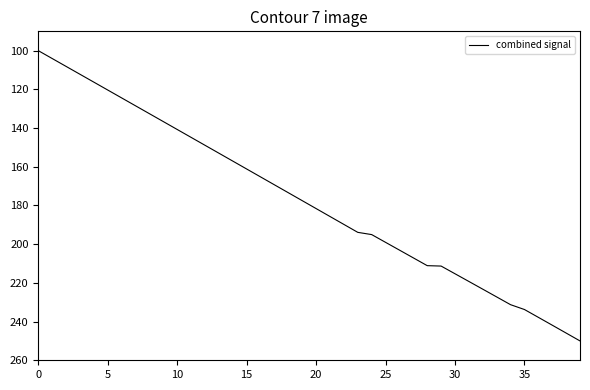

What is the difference between the maximum and minimum values?

150.0